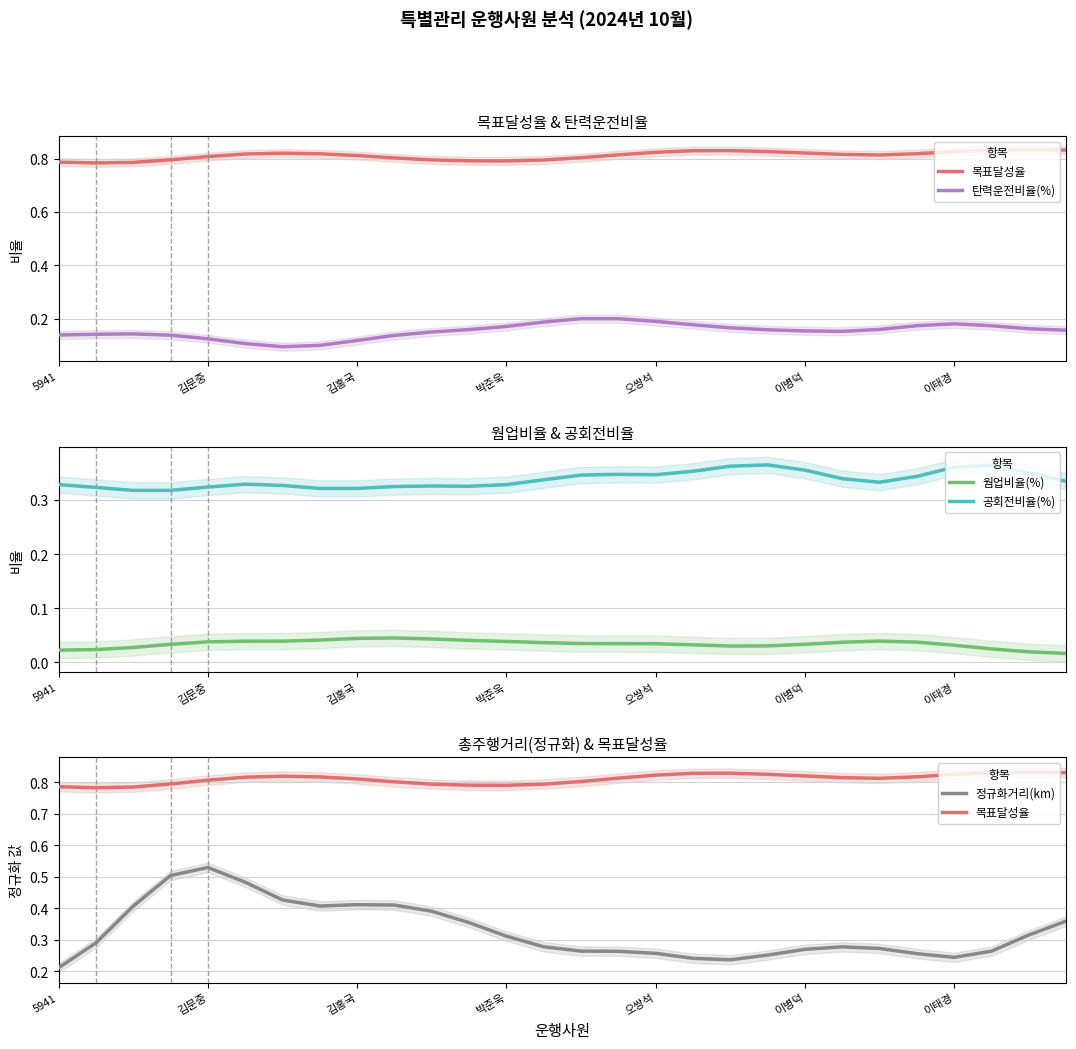

True or false: 웜업비율(%) and 공회전비율(%) cross at least once.

False